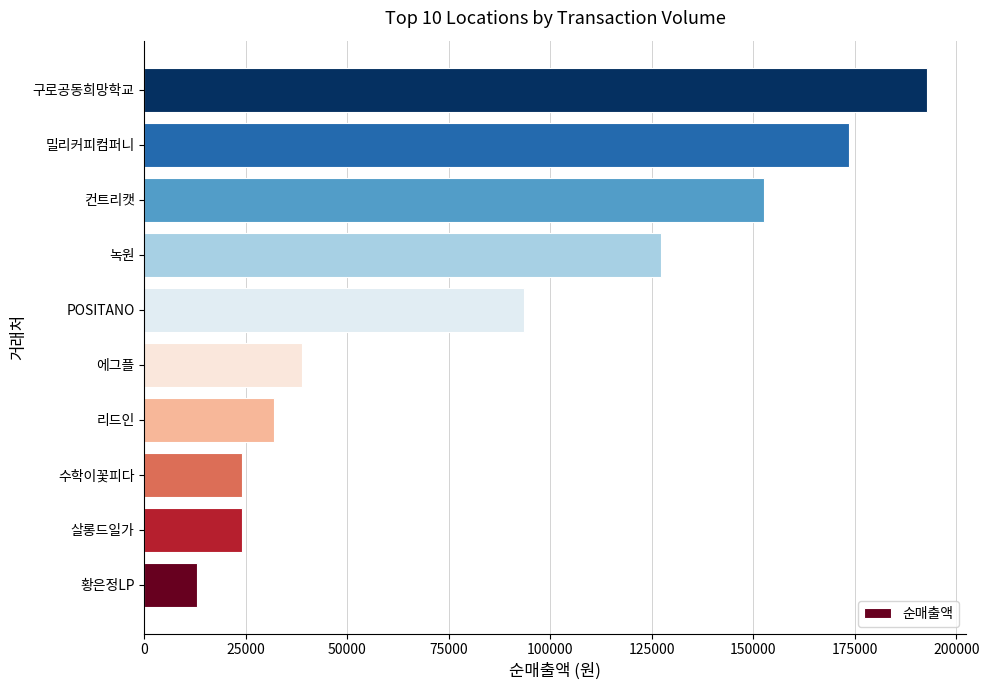

What is the change in value from 에그플 to 구로공동희망학교?

+153869